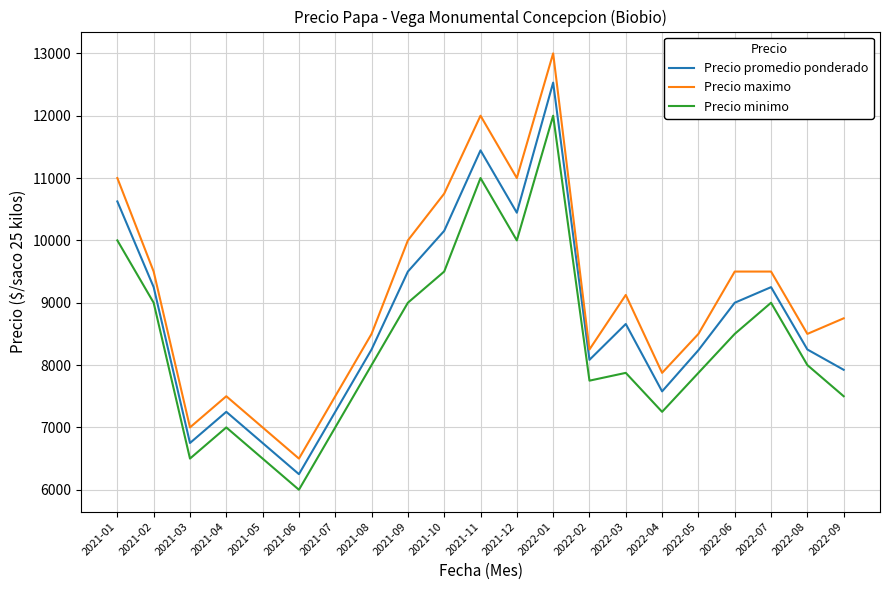

What is the sum of the Precio minimo values at 2021-10 and 2021-07?

16500